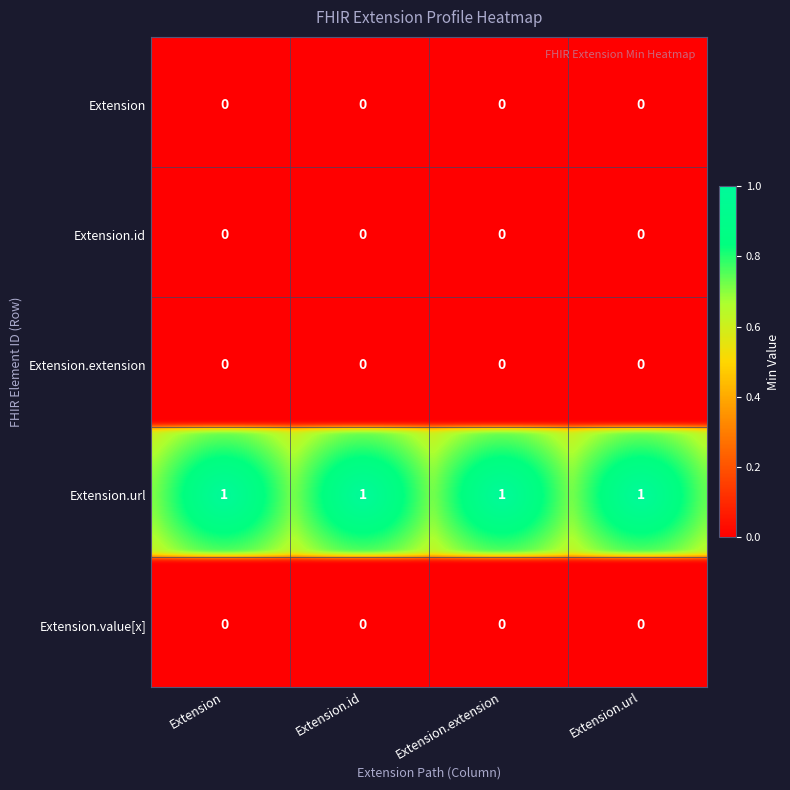

Rank the series at 3 from lowest to highest value.

Extension, Extension.id, Extension.extension, Extension.value[x], Extension.url